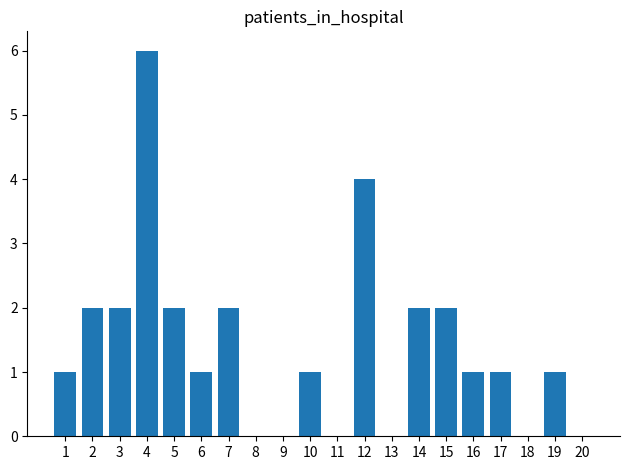

What is the average value?

1